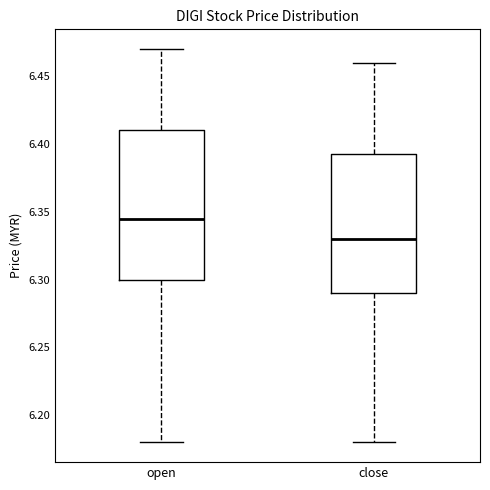

Which box's median line is the lowest?

close